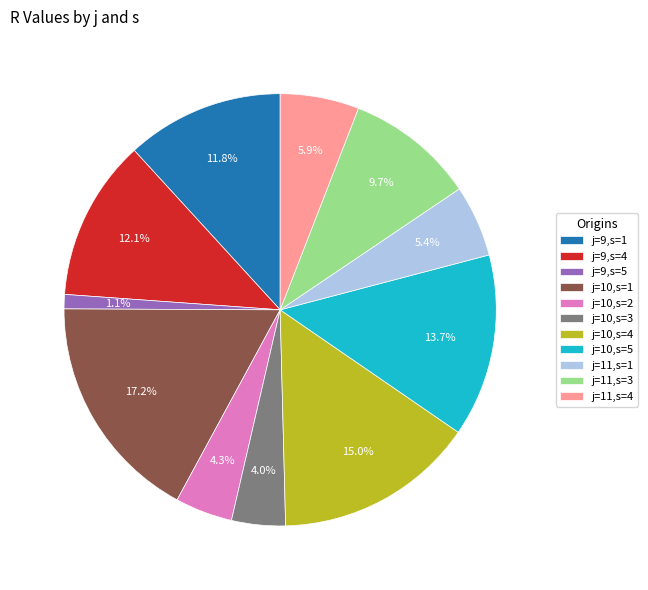

Is it true that j=10,s=1 is 9% of the pie?

False